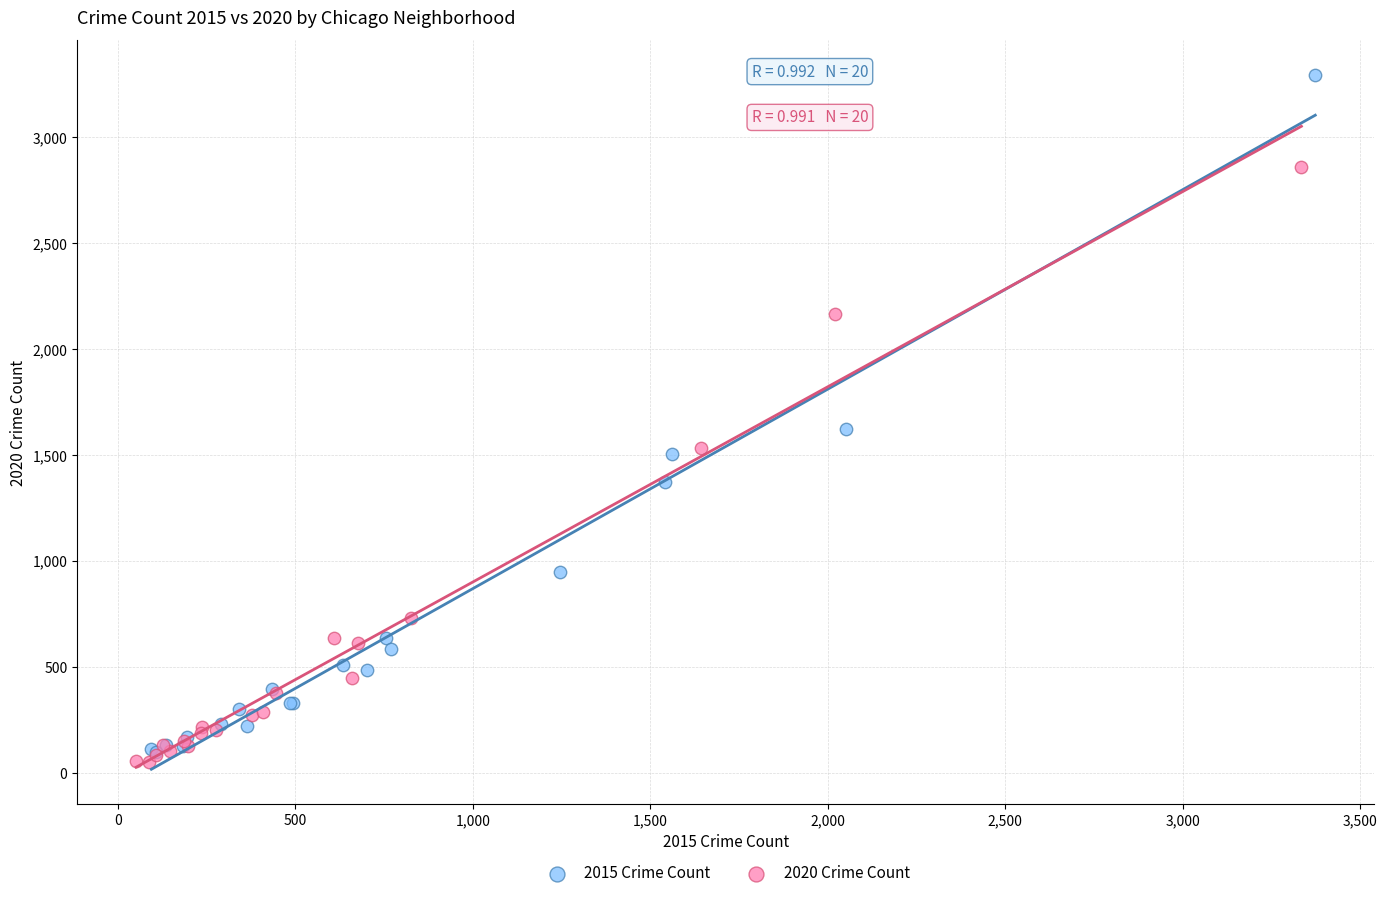

Which series reaches the maximum Y coordinate?

2015 Crime Count